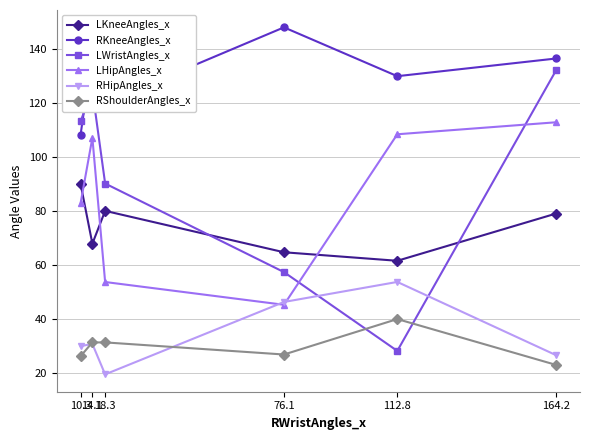

Read the LWristAngles_x value at 112.8.

28.0